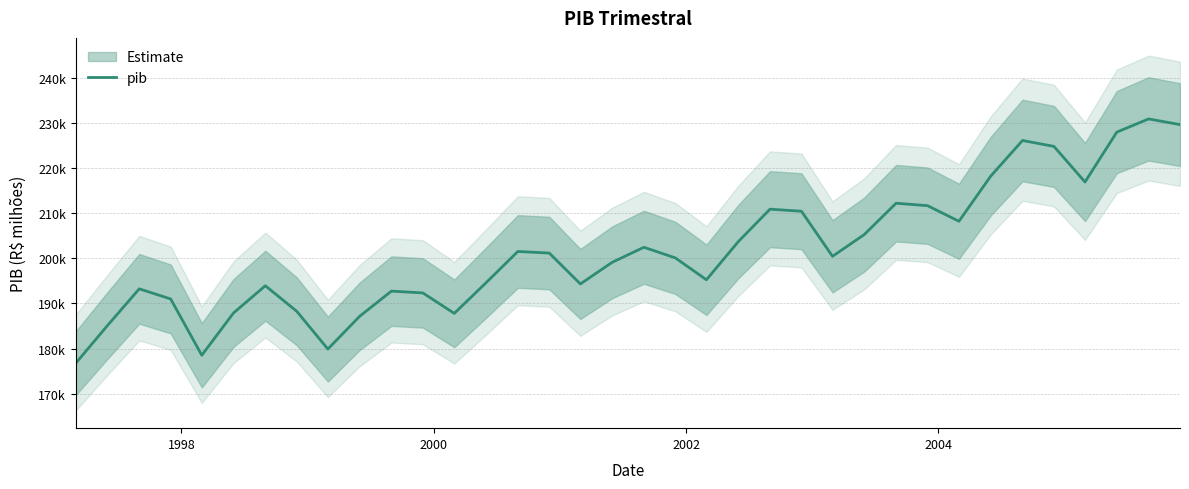

What is the minimum value shown in the chart?

176732.3